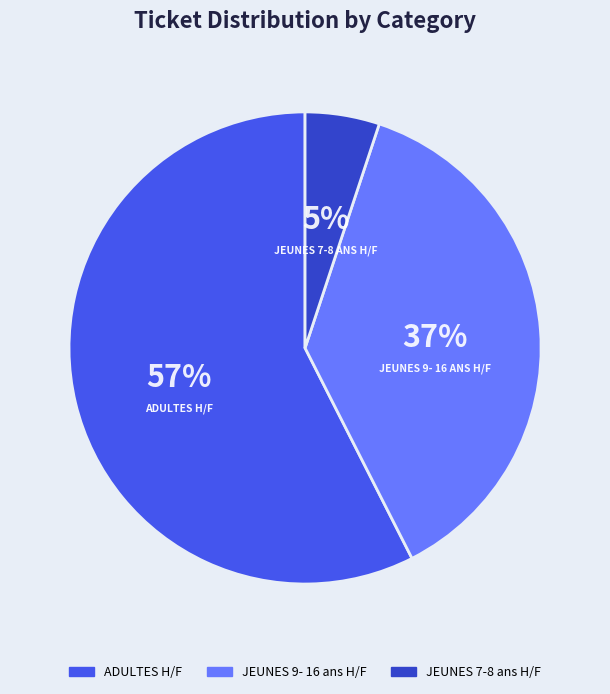

Is JEUNES 7-8 ans H/F the majority of the pie?

No